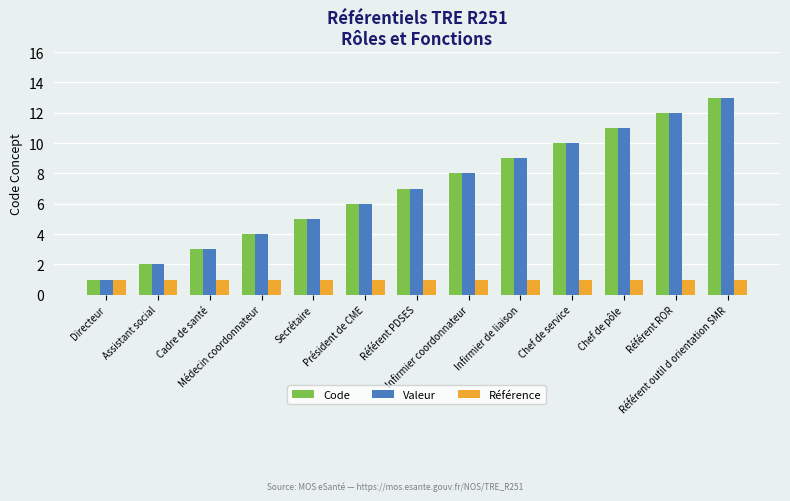

What is the maximum value for Valeur?

13